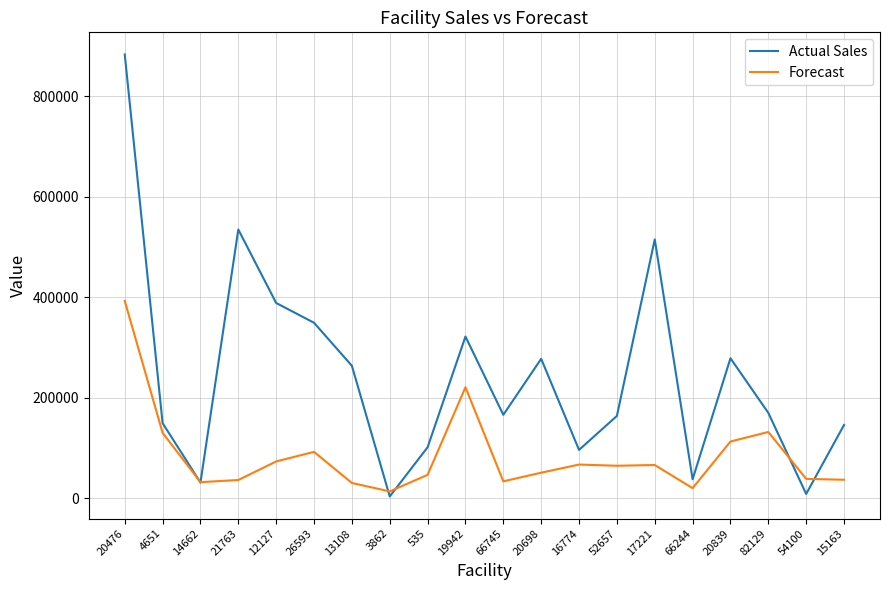

What is the difference between the Actual Sales values at 17221 and 14662?

484206.6